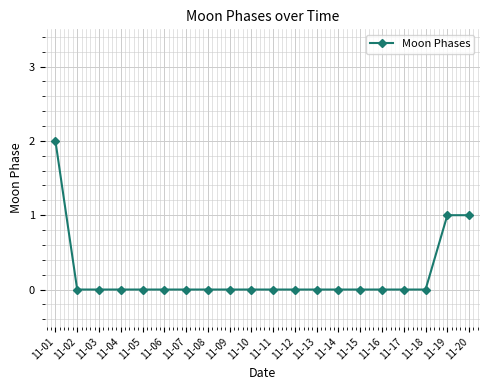

True or false: the data shows 1 at 11-09.

False